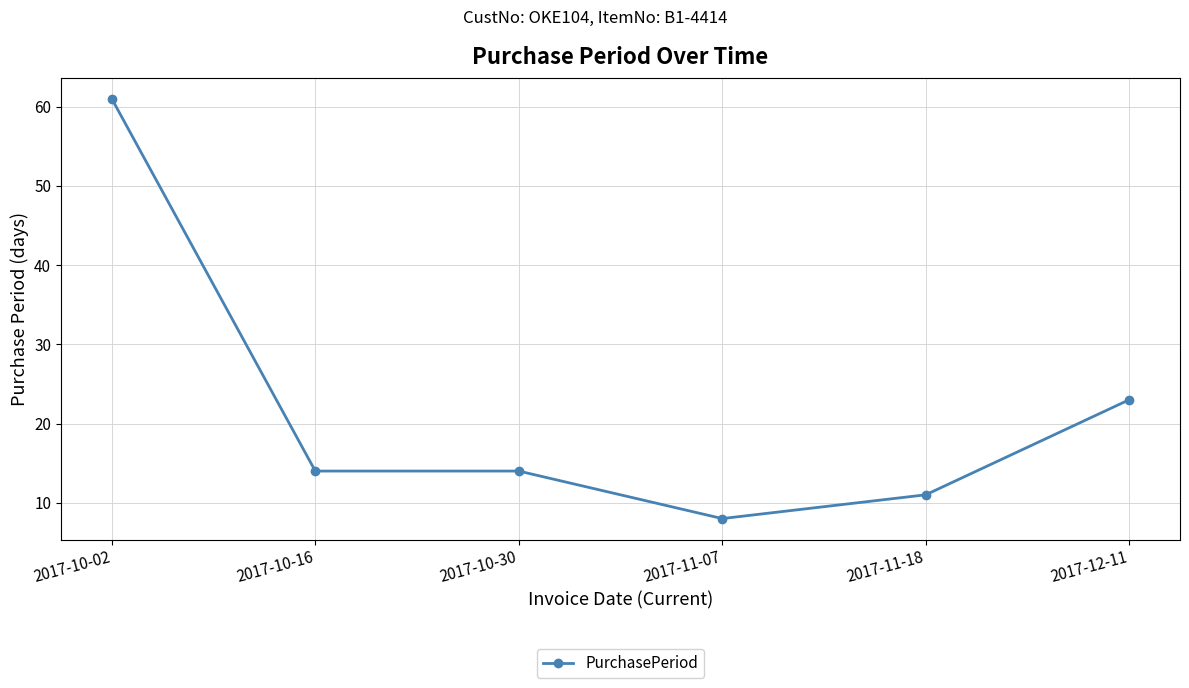

What value does the data have at 2017-10-16, to the nearest 5?

15